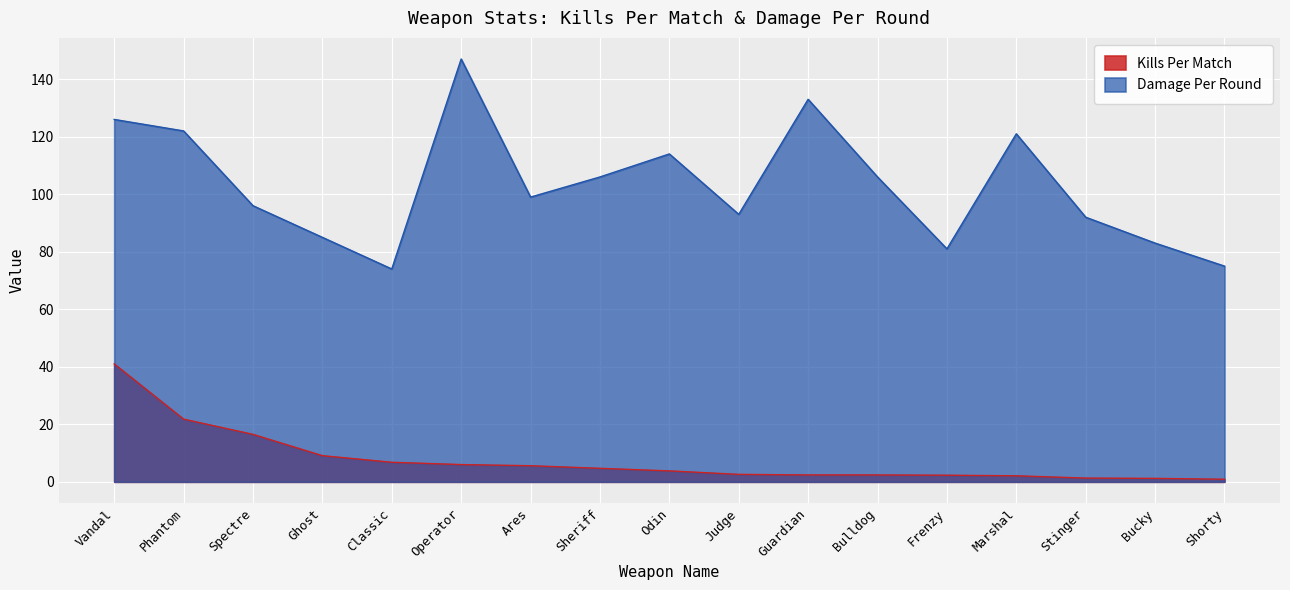

What are all the series names shown in the legend?

Kills Per Match, Damage Per Round